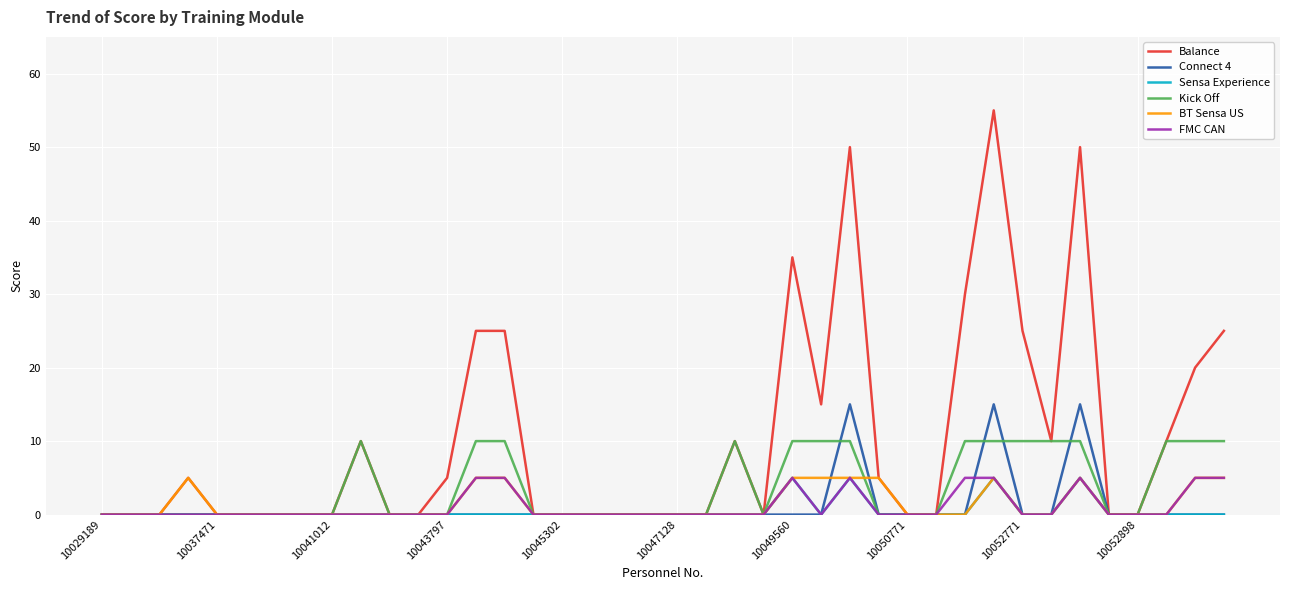

How many series are shown in this chart?

6